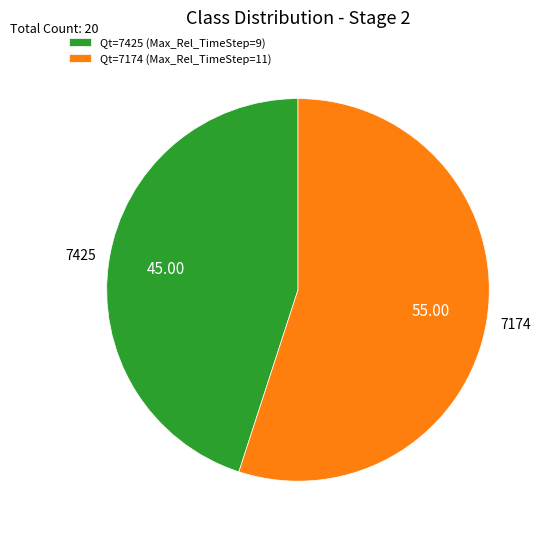

Which category has the biggest portion of the pie?

7174